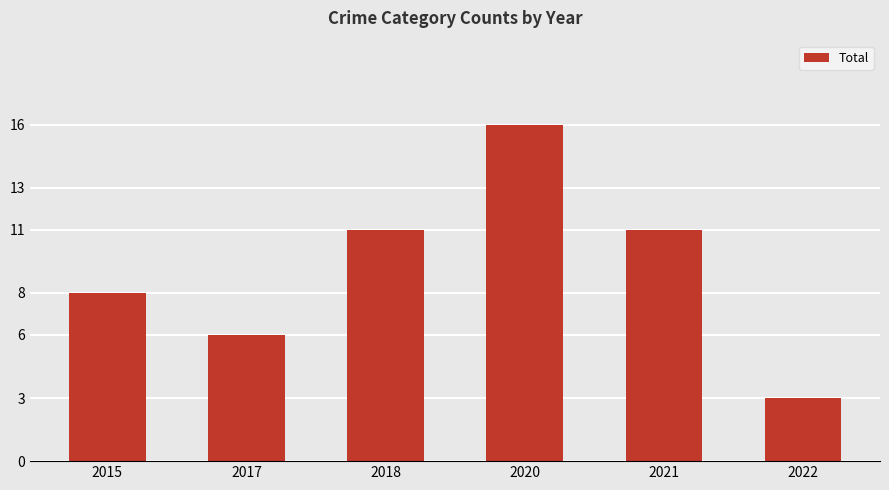

Where is the data nearest to the value 9?

2015